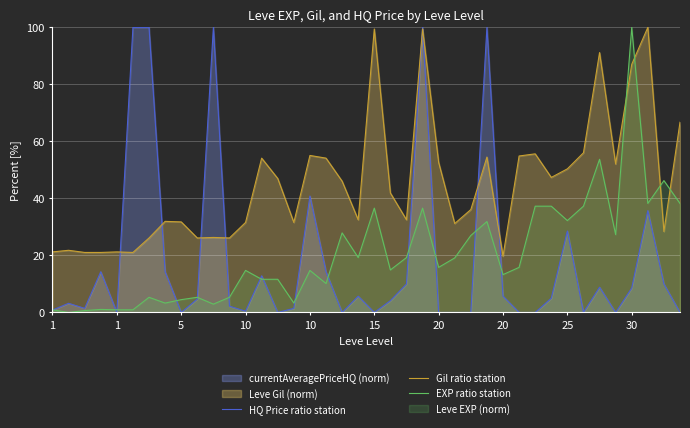

Reading right to left, list all the values displayed in this chart.

HQ Price ratio station: 0.0	10.0	35.7	8.6	0.0	8.9	0.0	28.6	5.0	0.0	0.0	5.7	100.0	0.0	0.0	0.0	100.0	10.0	4.1	0.0	5.7	0.0	14.3	40.9	1.4	0.0	12.9	0.4	2.2	100.0	4.7	0.0	14.3	100.0	100.0	0.0	14.3	1.4	3.2	0.8
Gil ratio station: 66.7	28.4	100.0	87.0	52.1	91.2	56.0	50.4	47.4	55.6	54.9	19.7	54.5	36.1	31.2	52.6	99.4	32.5	41.9	99.4	32.5	46.1	54.1	55.1	31.6	47.0	54.1	31.6	26.1	26.3	26.1	31.8	32.0	26.1	21.1	21.2	21.1	21.1	21.8	21.2
EXP ratio station: 38.2	46.3	38.2	100.0	27.3	53.7	37.3	32.2	37.3	37.3	15.8	13.3	31.9	27.0	19.1	15.8	36.6	19.3	14.9	36.6	19.3	27.9	10.2	14.7	3.3	11.6	11.6	14.7	5.3	2.9	5.3	4.5	3.3	5.3	0.9	0.9	1.1	0.7	0.0	0.9